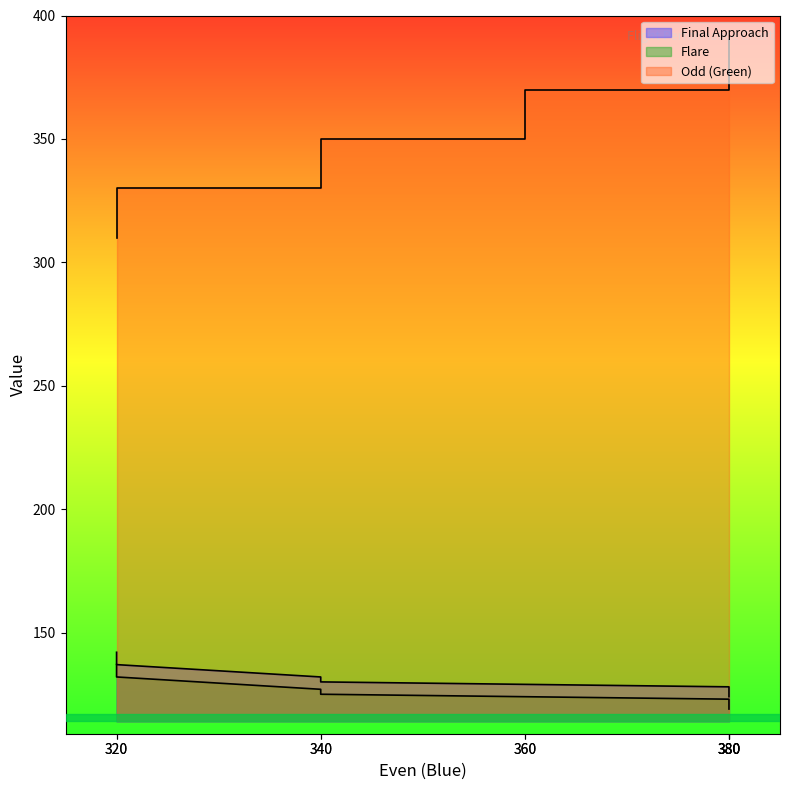

How many lines are shown in the chart?

3